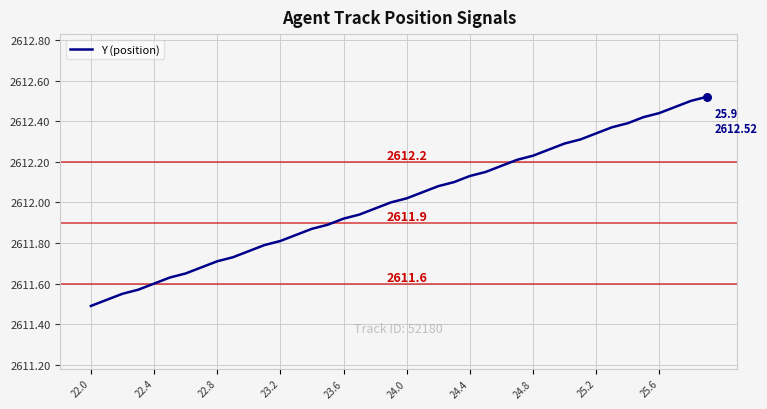

What is the difference between the maximum and minimum values?

1.0